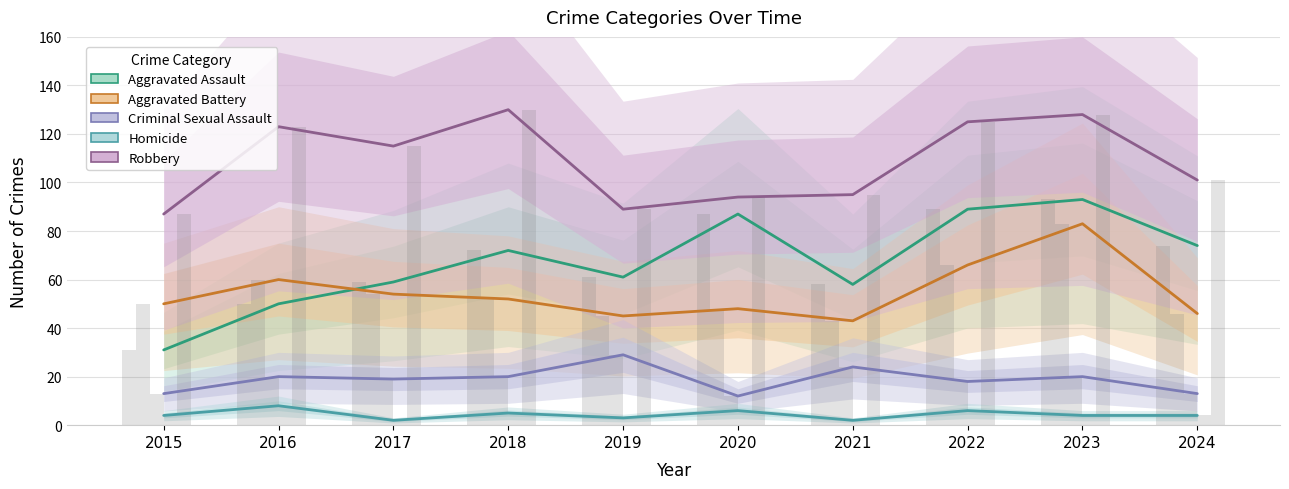

At which label is Aggravated Assault closest to 62?

2019